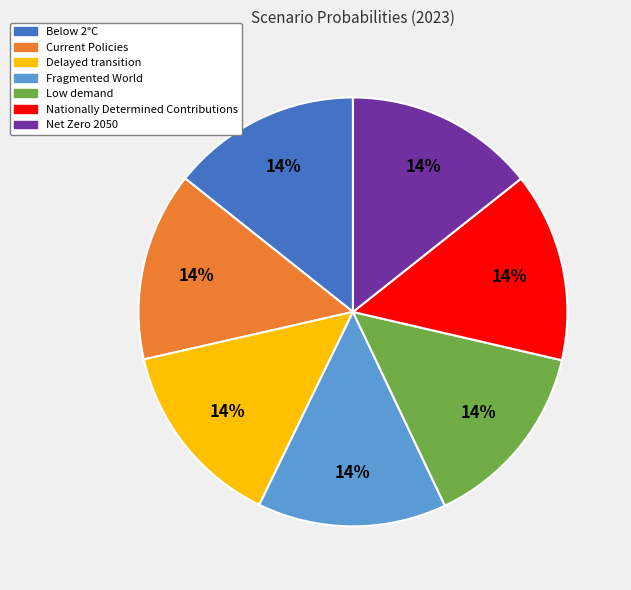

True or false: Current Policies accounts for 1% of the total.

False